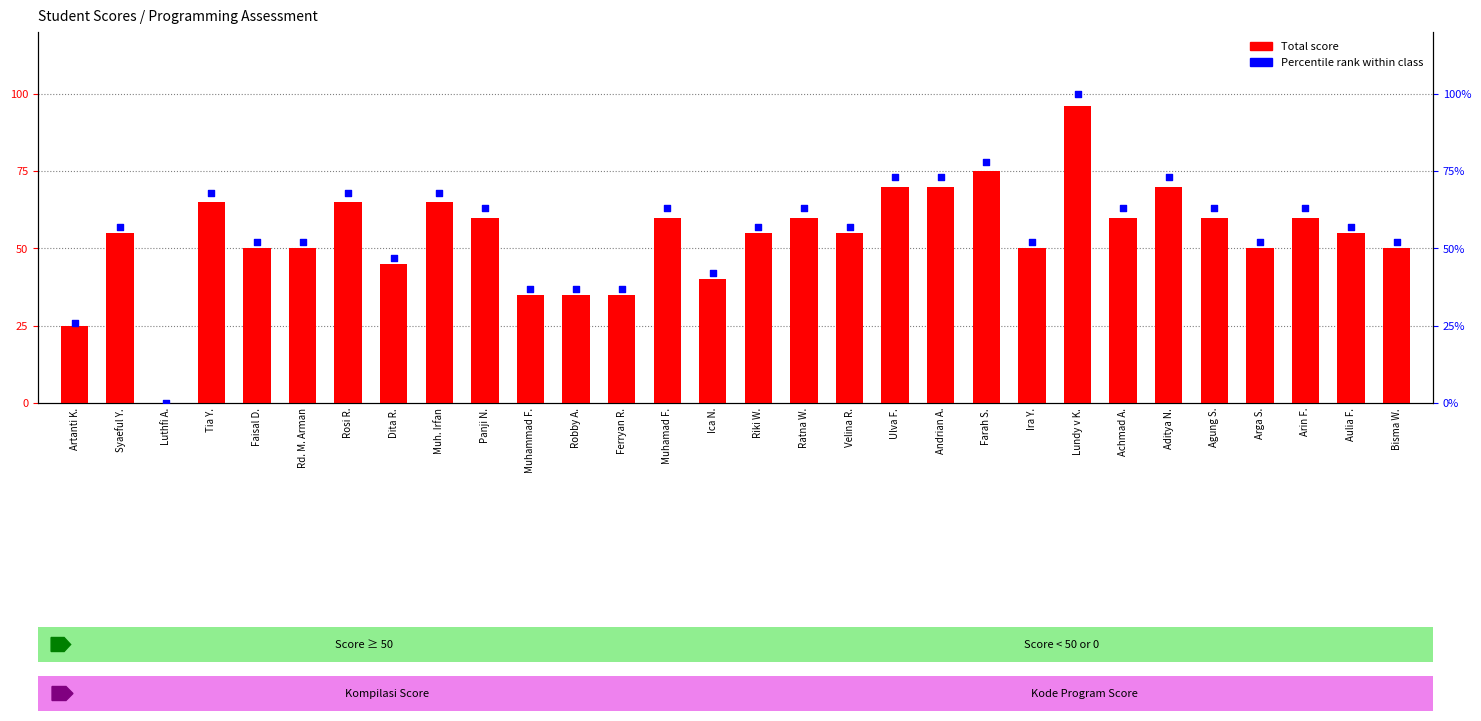

Which series reaches the minimum Y coordinate?

Total Score